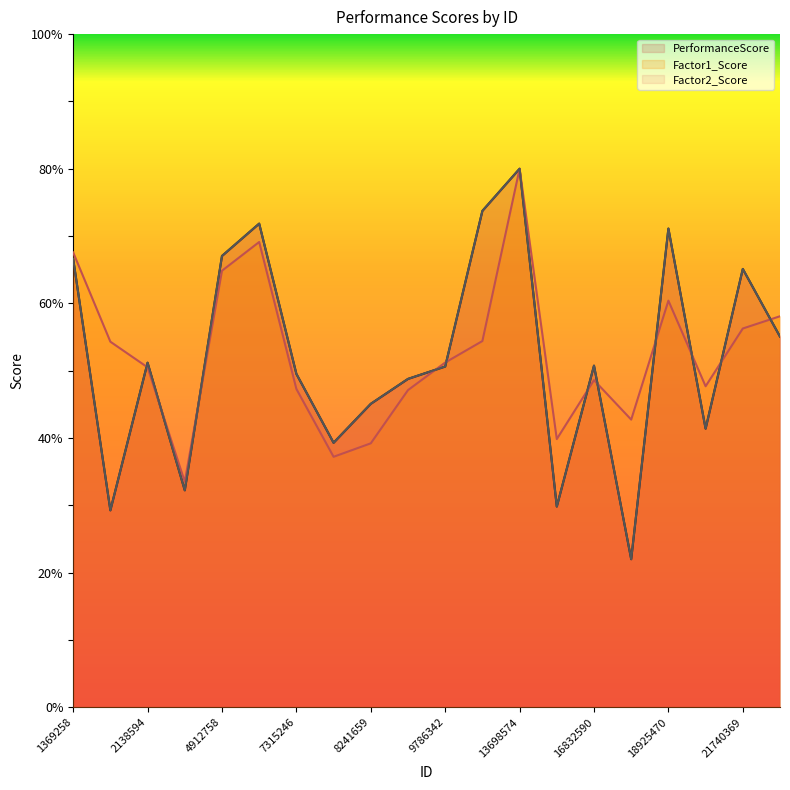

Reading right to left, extract all data points from this chart.

PerformanceScore: 55.1	65.1	41.4	71.1	22.0	50.7	29.8	80.0	73.7	50.6	48.8	45.1	39.3	49.5	71.8	67.0	32.2	51.2	29.3	66.6
Factor1_Score: 58.1	56.3	47.7	60.4	42.7	48.6	39.8	80.0	54.4	51.2	47.1	39.2	37.2	47.3	69.1	64.8	33.5	50.5	54.3	67.6
Factor2_Score: 55.1	65.1	41.4	71.1	22.0	50.7	29.8	80.0	73.7	50.6	48.8	45.1	39.3	49.5	71.8	67.0	32.2	51.2	29.3	66.6